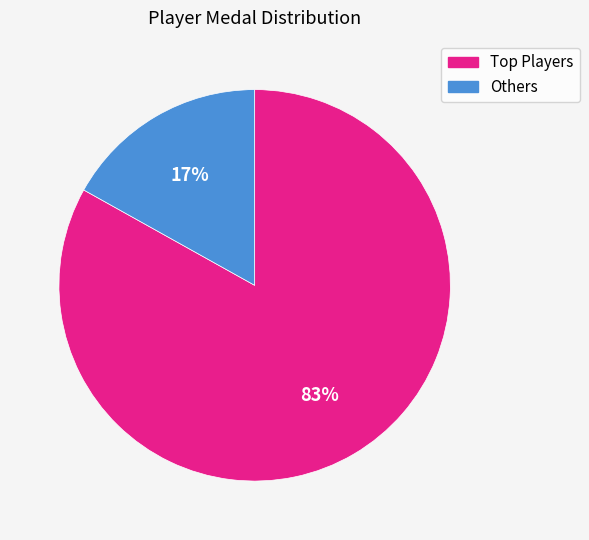

Does any single category account for the majority?

Yes